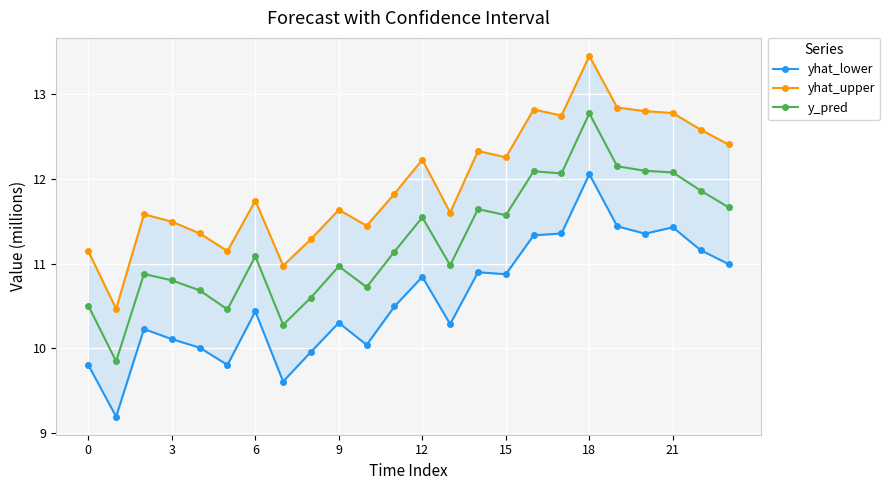

Is it true that y_pred equals 12.8 at 18?

True